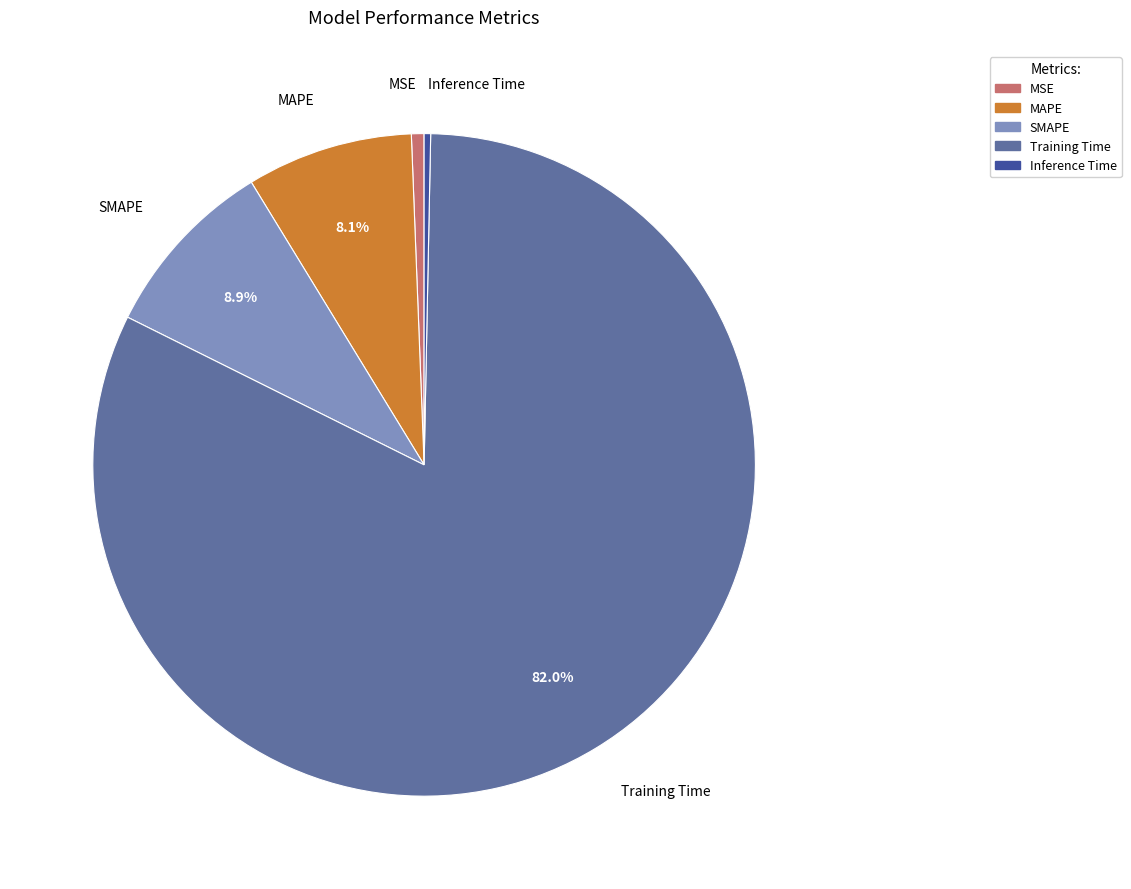

To the nearest percent, what is the average slice percentage?

20%